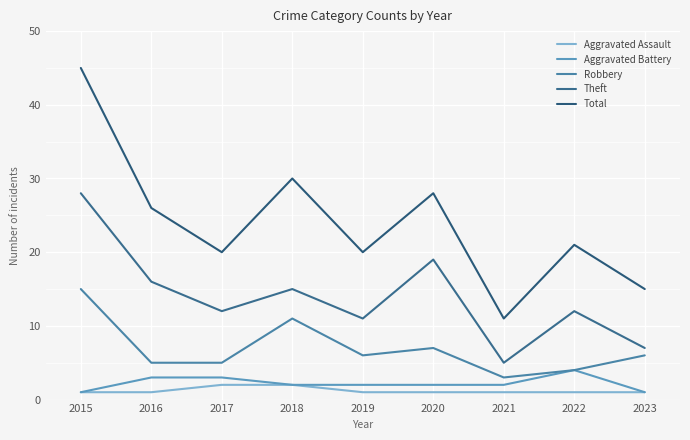

True or false: Aggravated Battery has more than 0 interior local peaks.

True